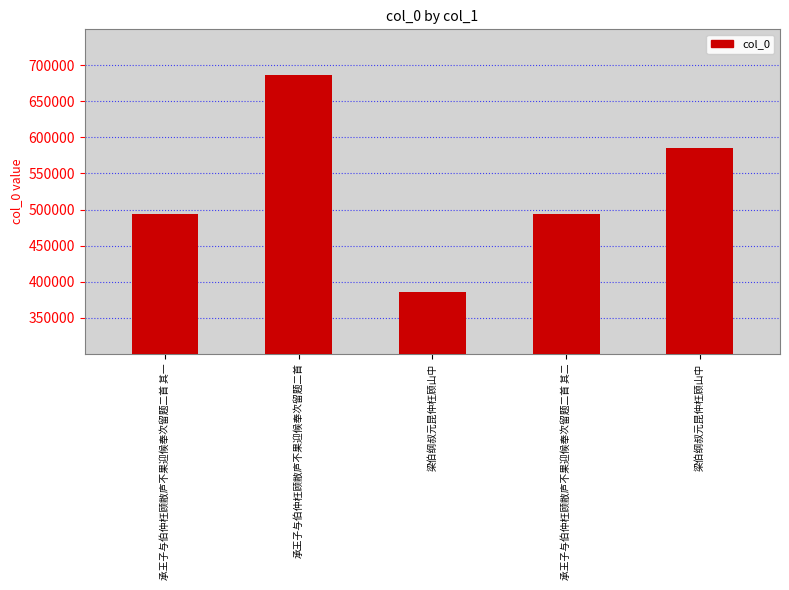

What is the greatest value displayed?

687074